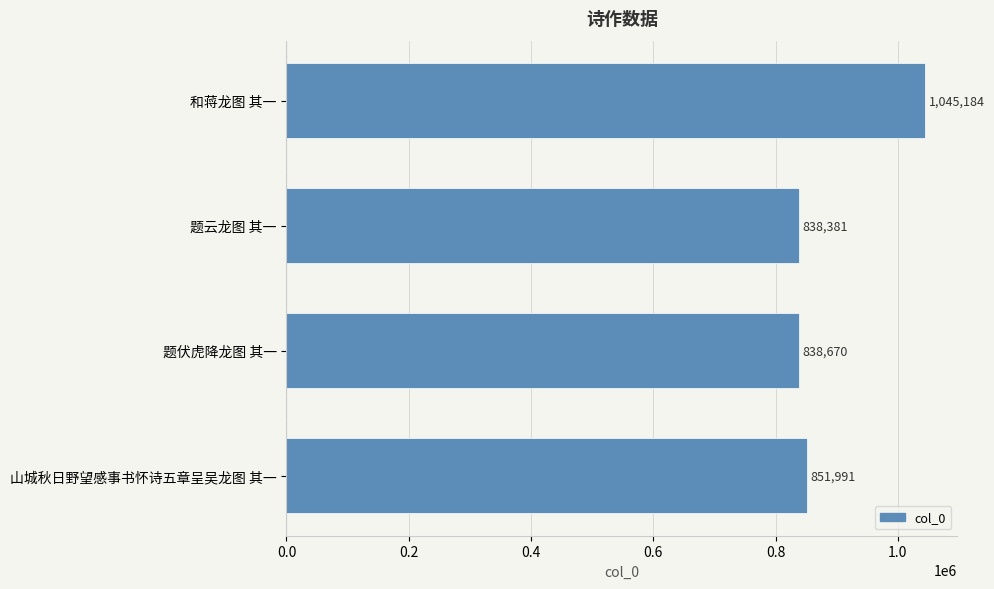

How many bars are there in total?

4